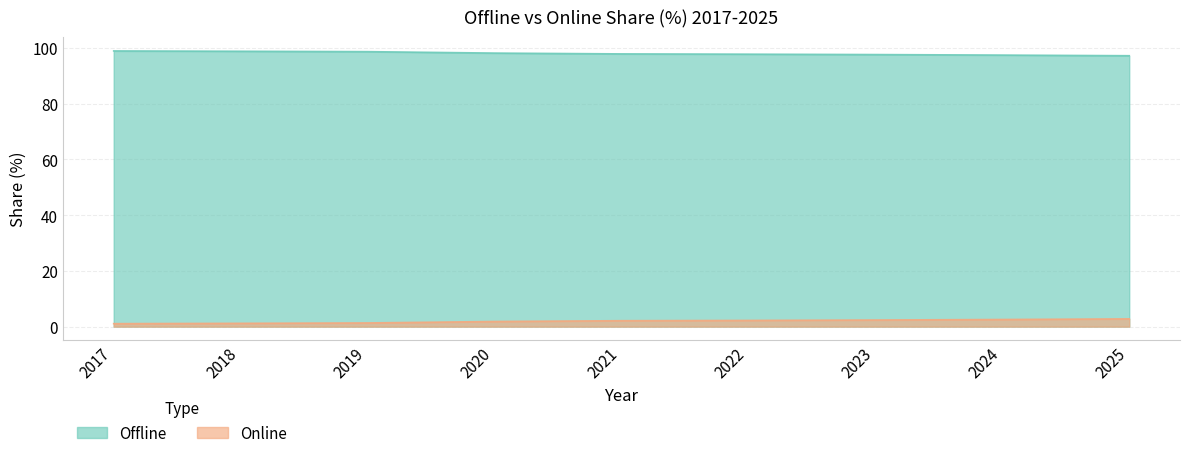

Rank the series by their maximum value, from highest to lowest.

Offline, Online